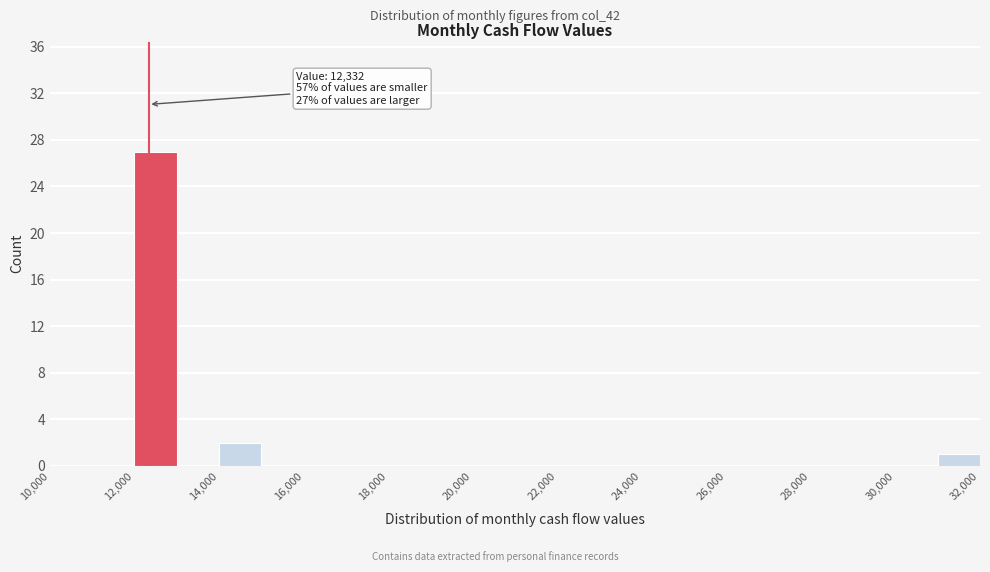

Over which range of the x-axis is the bar tallest?

12000 to 13000